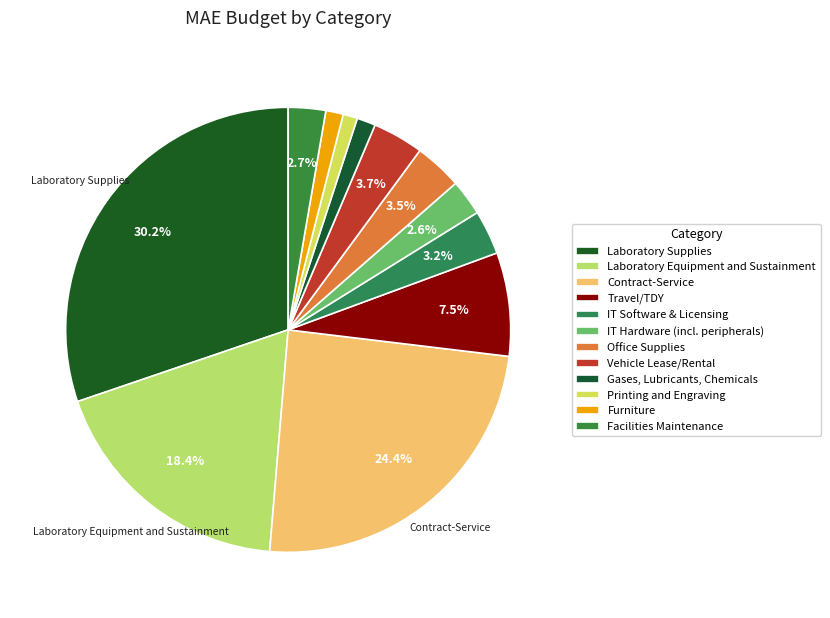

To the nearest percent, what portion does Vehicle Lease/Rental represent?

4%